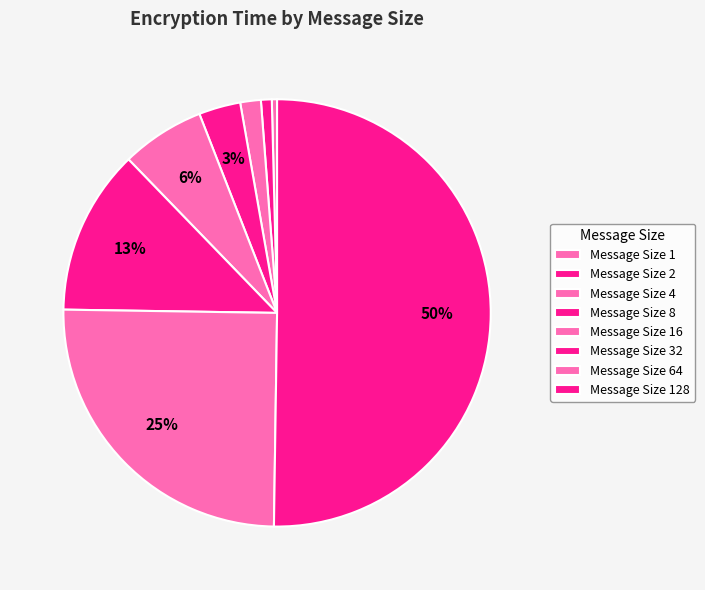

To the nearest percent, what is the difference between the largest and smallest slice percentages?

50%